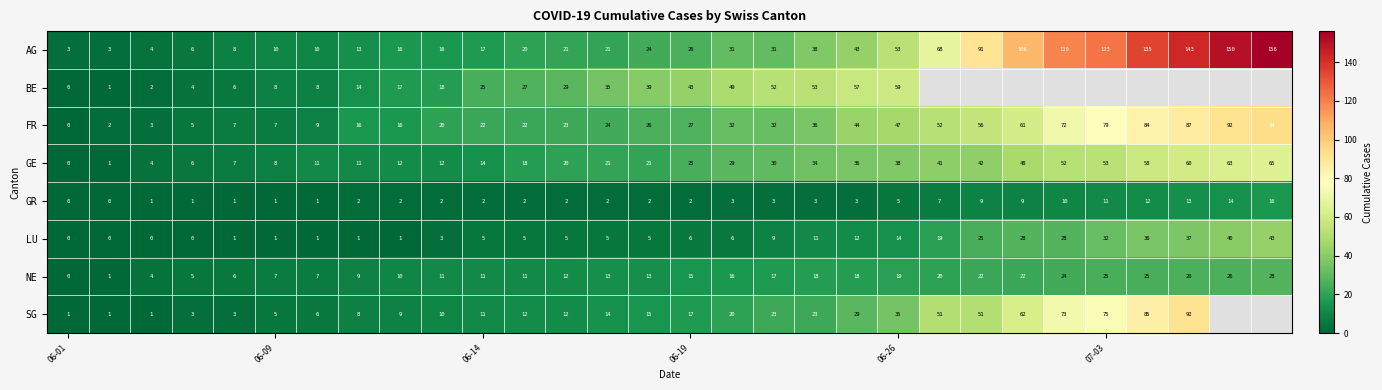

What is the total value across all series at 06-09?

47